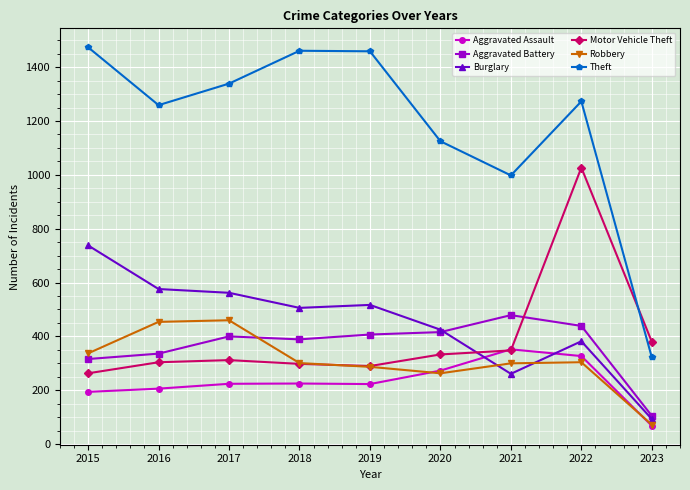

The Aggravated Battery series shows 439 at 2022. True or false?

True